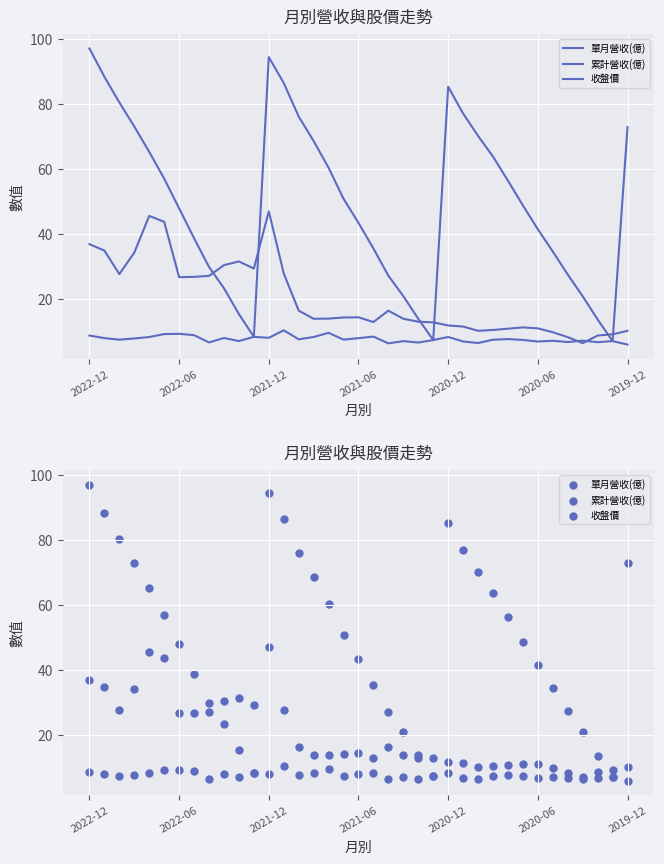

Which series contains the highest Y value?

累計營收(億)